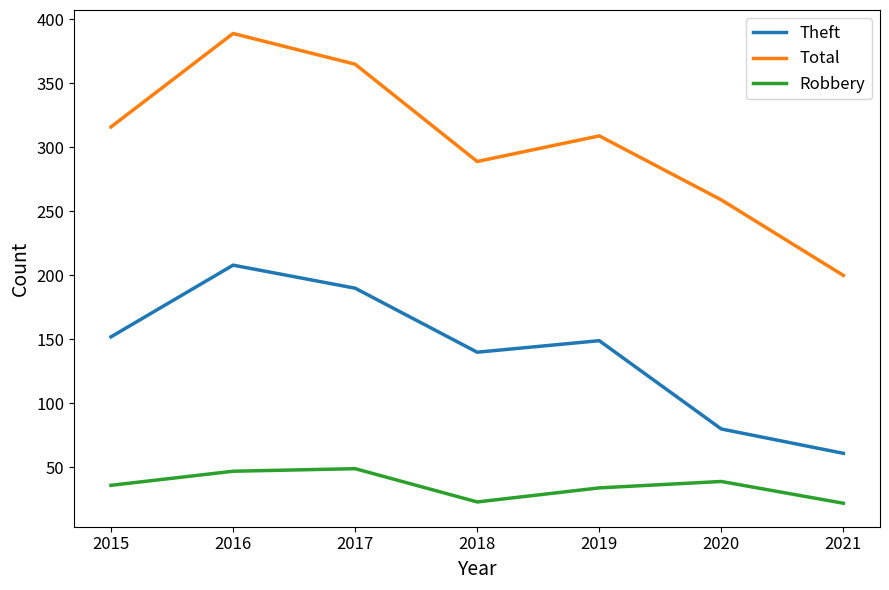

At which category does Total reach its first local valley?

2018